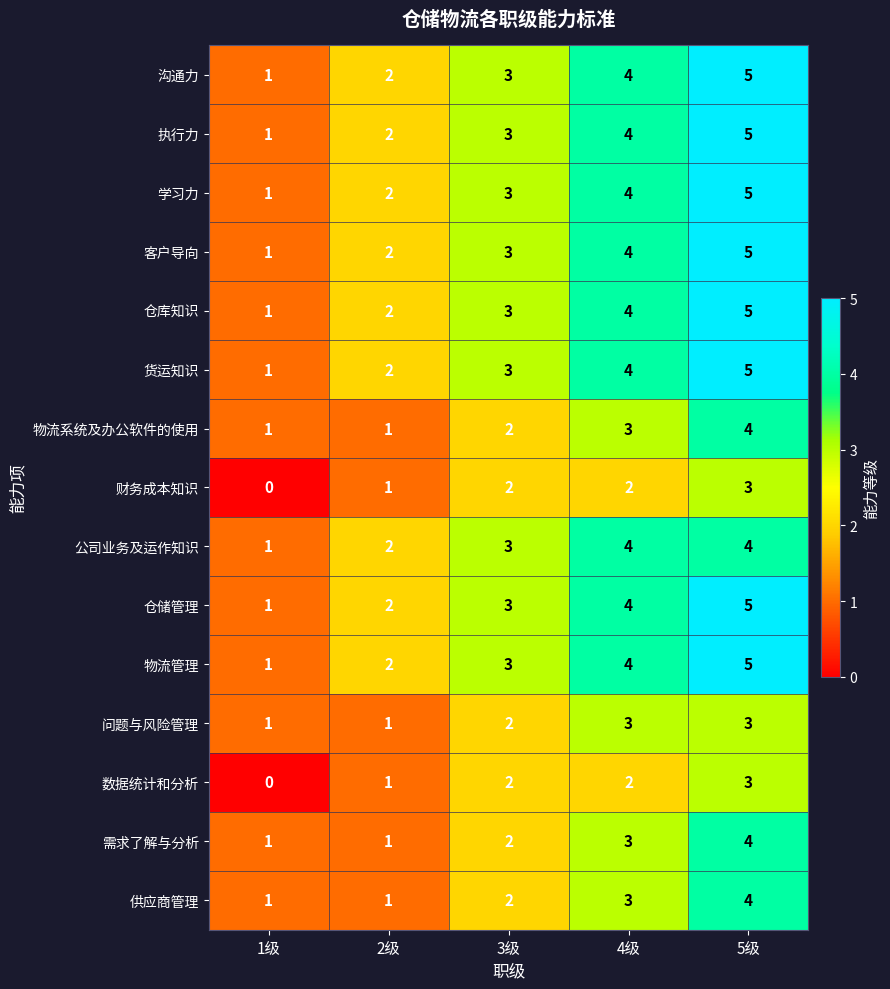

Rank the categories by 沟通力 value from highest to lowest.

5级, 4级, 3级, 2级, 1级